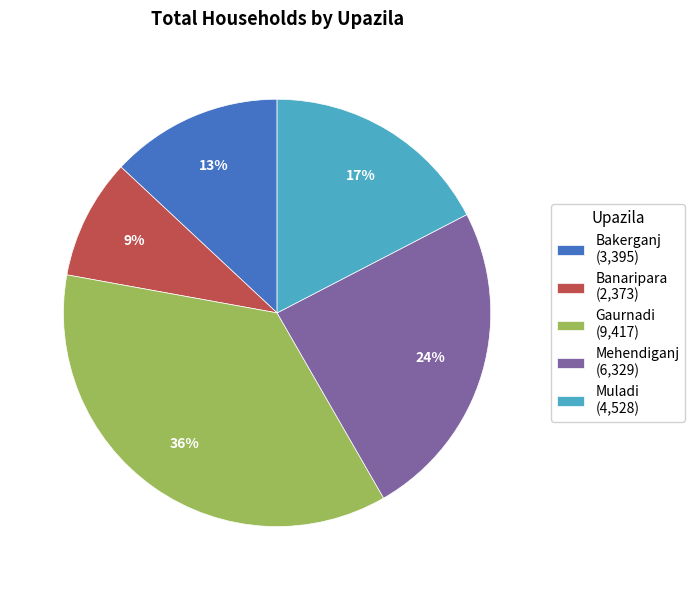

To the nearest percent, what percentage of the pie is Muladi?

17%